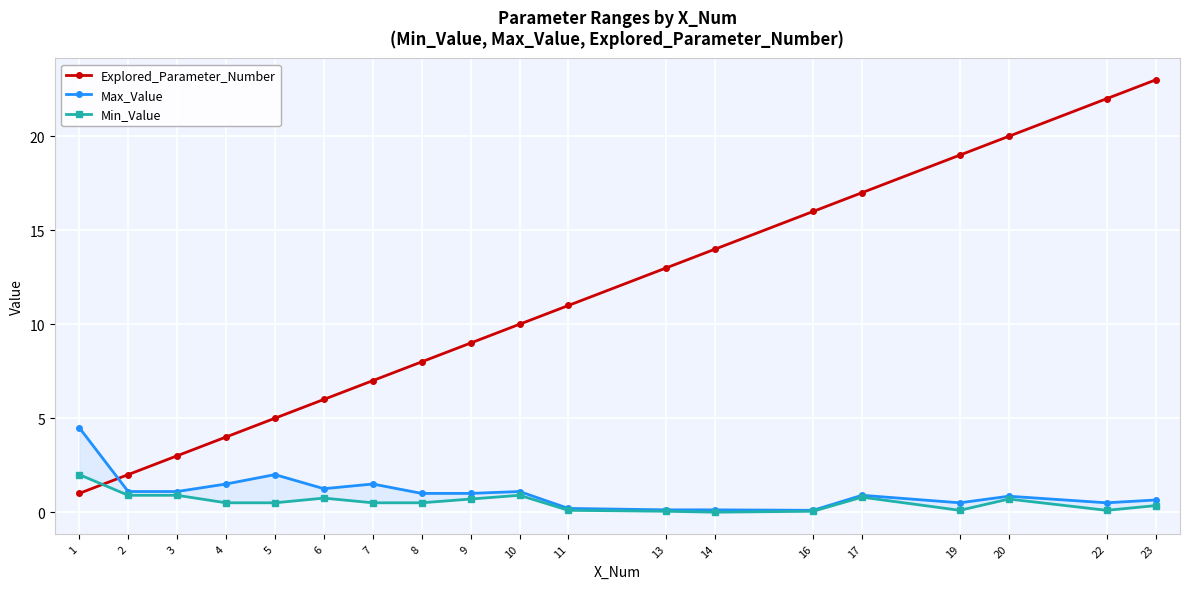

What is the average value of the Explored_Parameter_Number series?

11